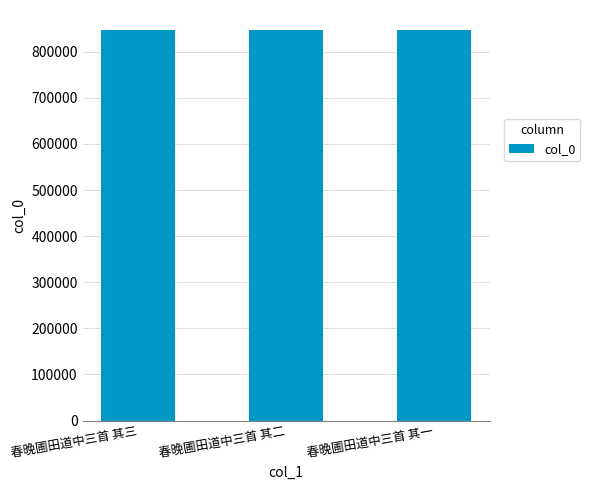

What is the minimum value shown in the chart?

848208